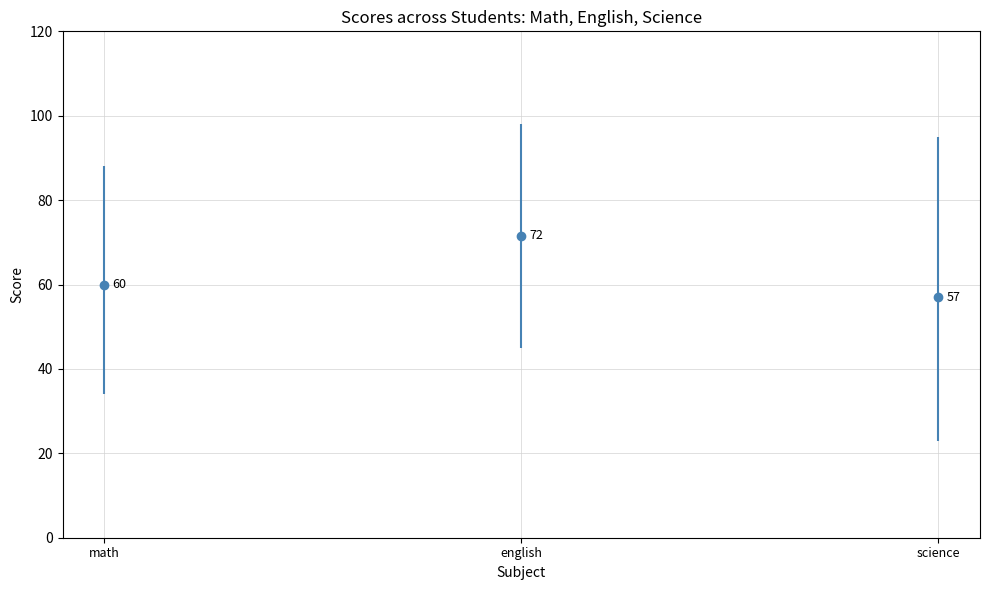

What is the sum of all science values?

228